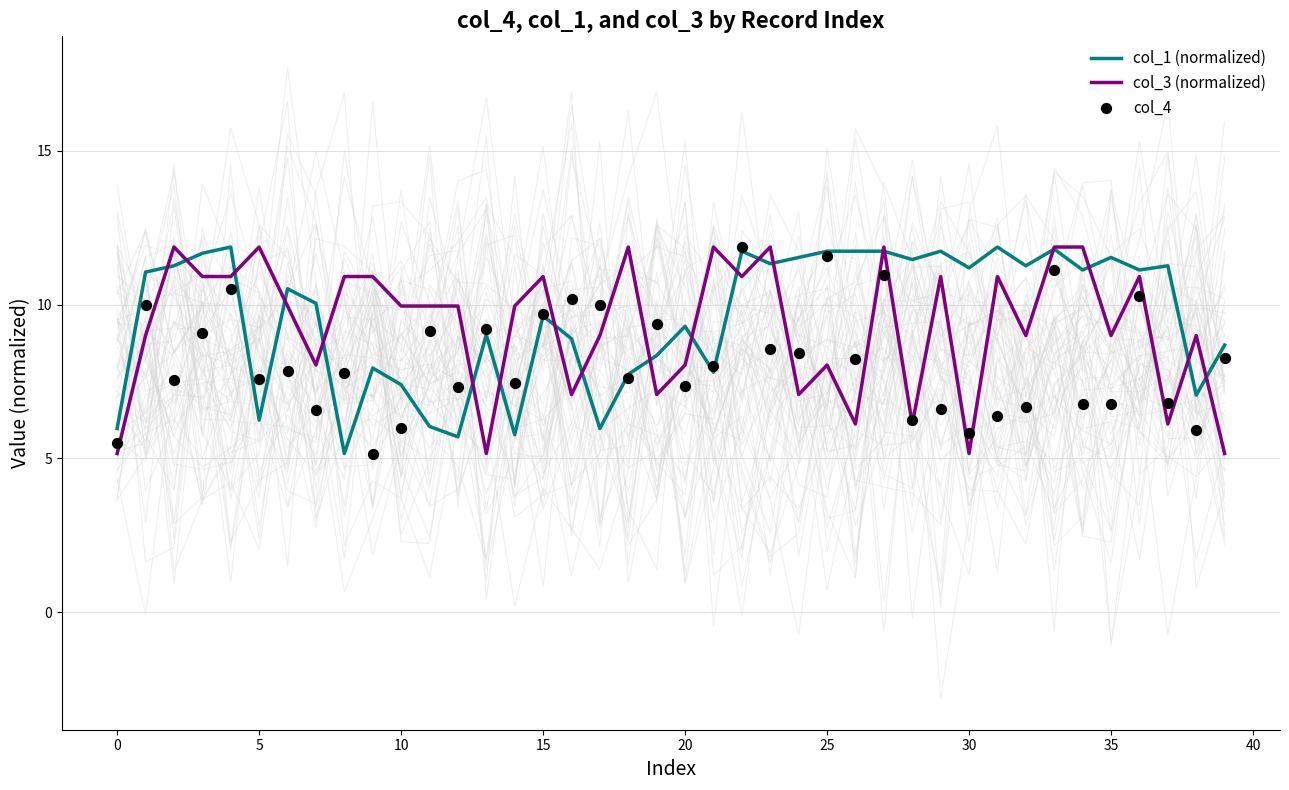

What are all the series names shown in the legend?

col_1 (normalized), col_3 (normalized), col_4